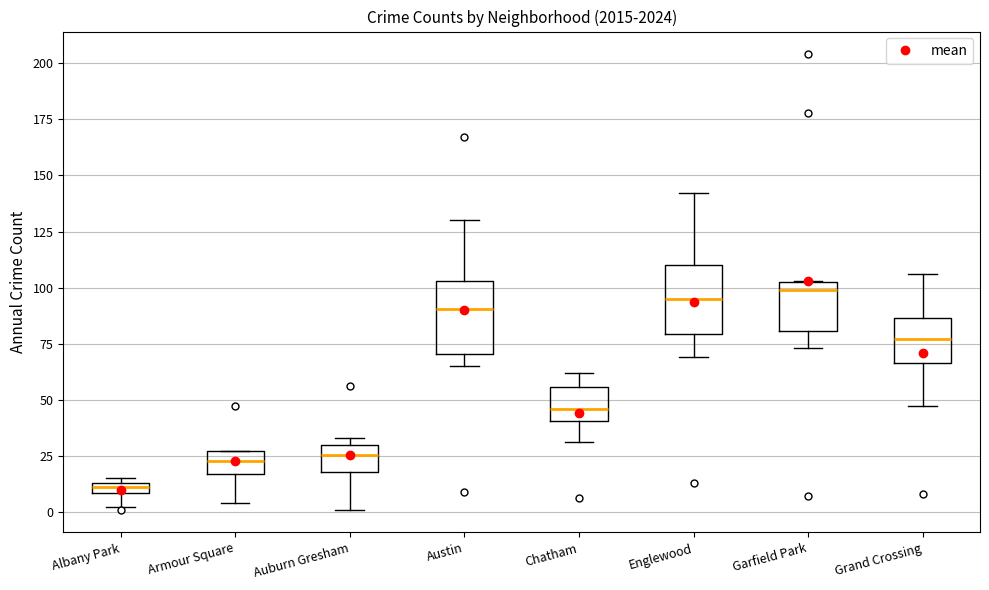

Where does the lower whisker of the box for Albany Park end on the y-axis? The values are not printed on the chart, so give them approximately, as read against the axis.

0